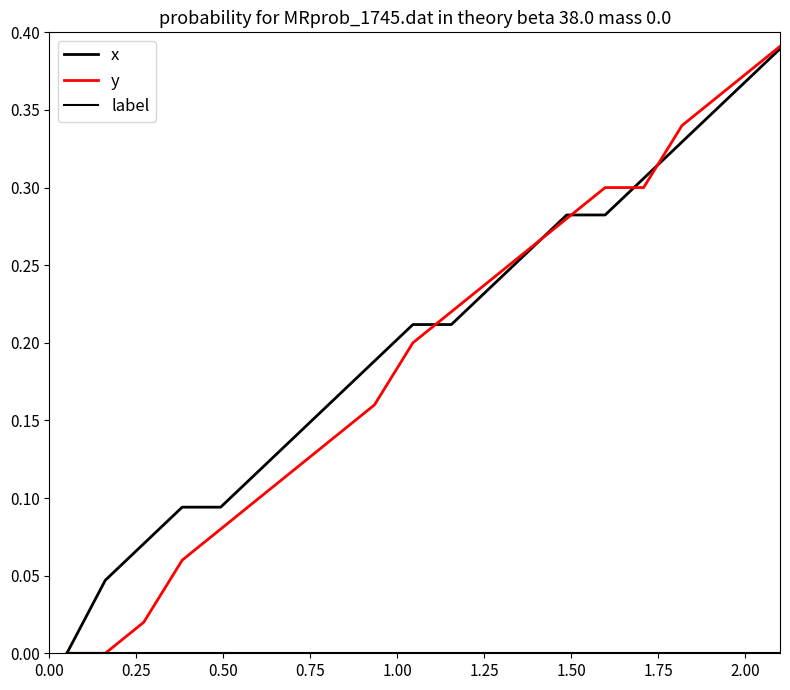

How many categories are shown in the chart?

20